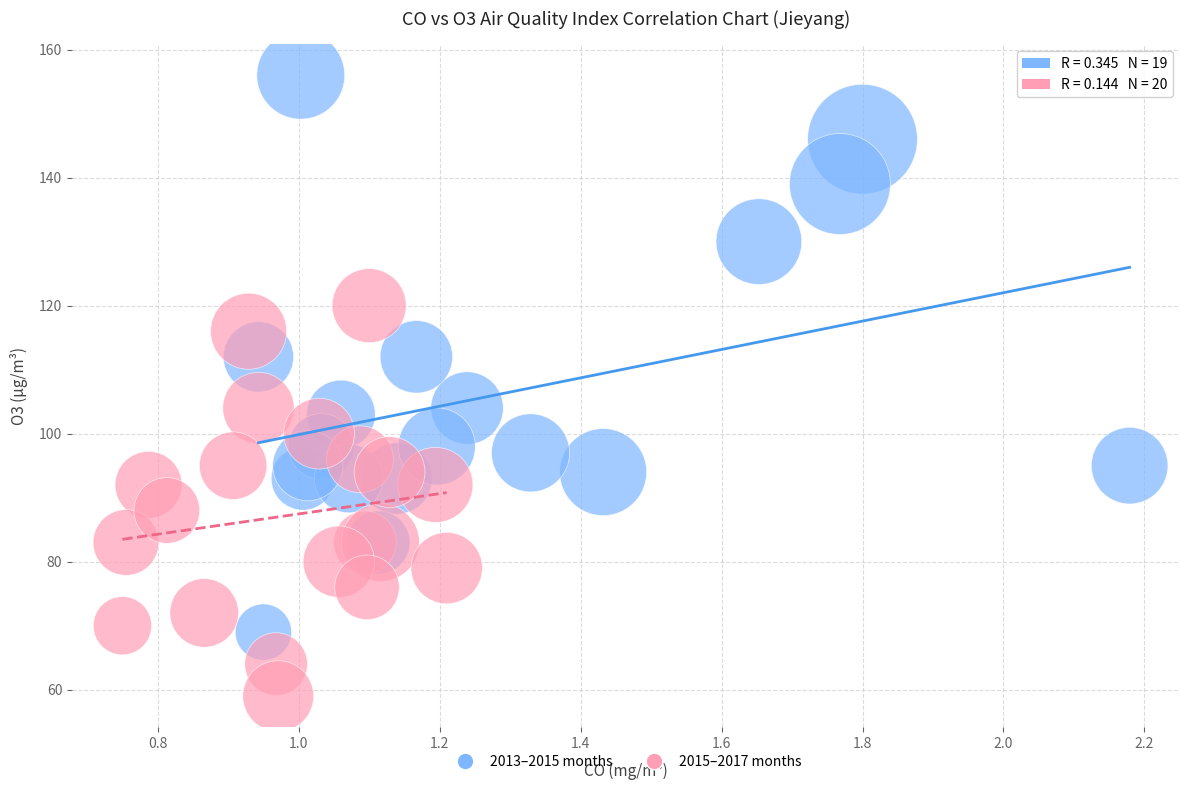

What are all the series names shown in the legend?

2013–2015 months, 2015–2017 months